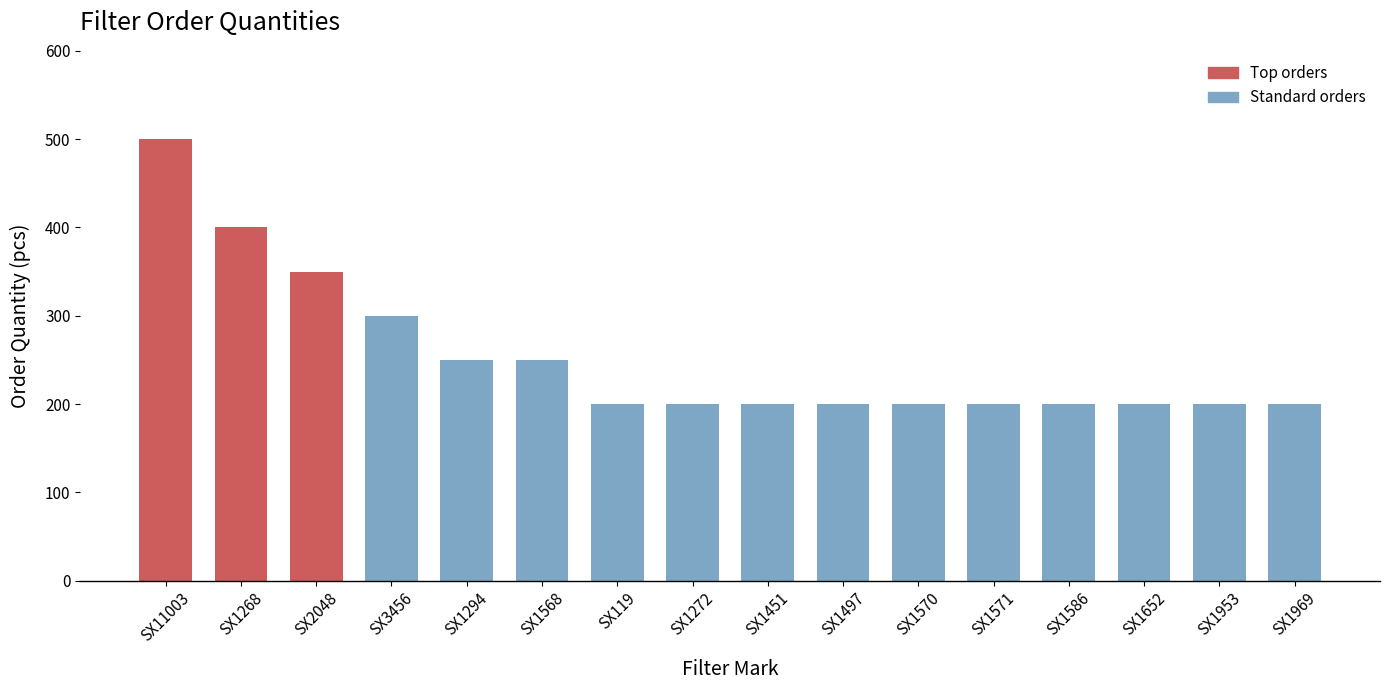

What is the ratio of the value at SX1570 to the value at SX1451?

1.0